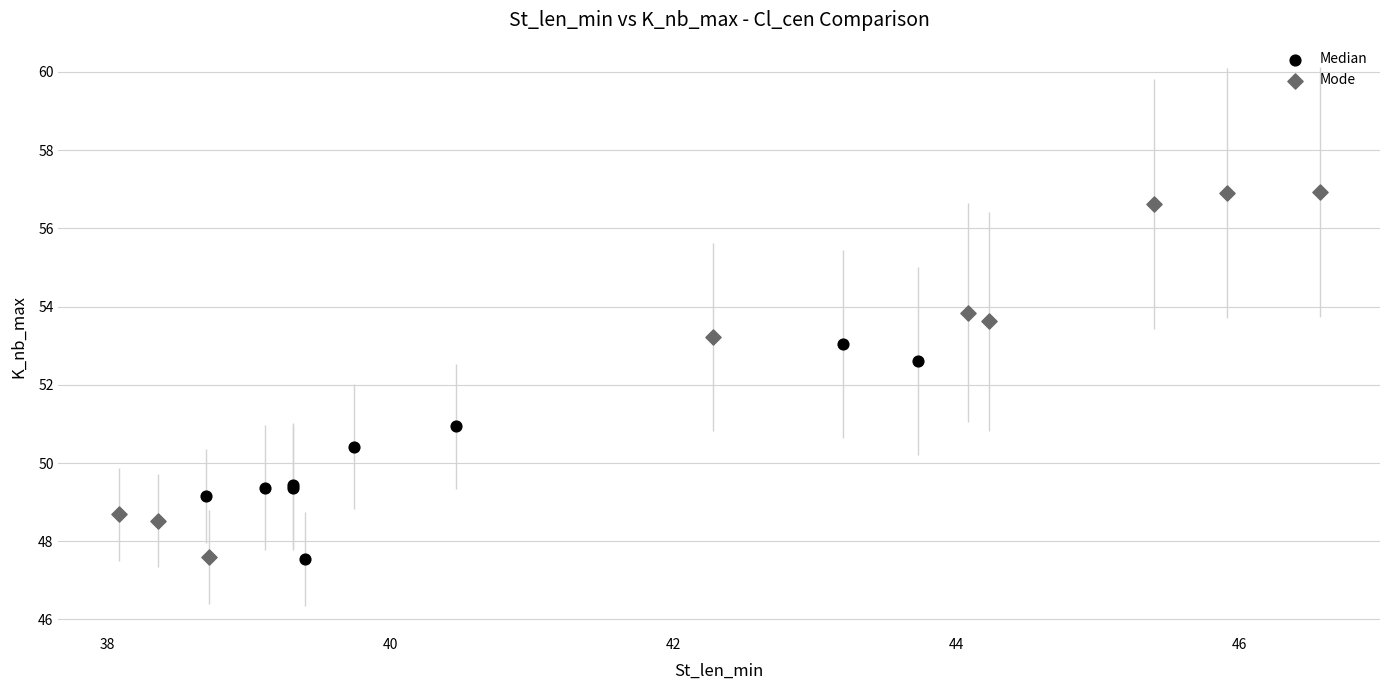

Which series reaches the maximum Y coordinate?

Mode